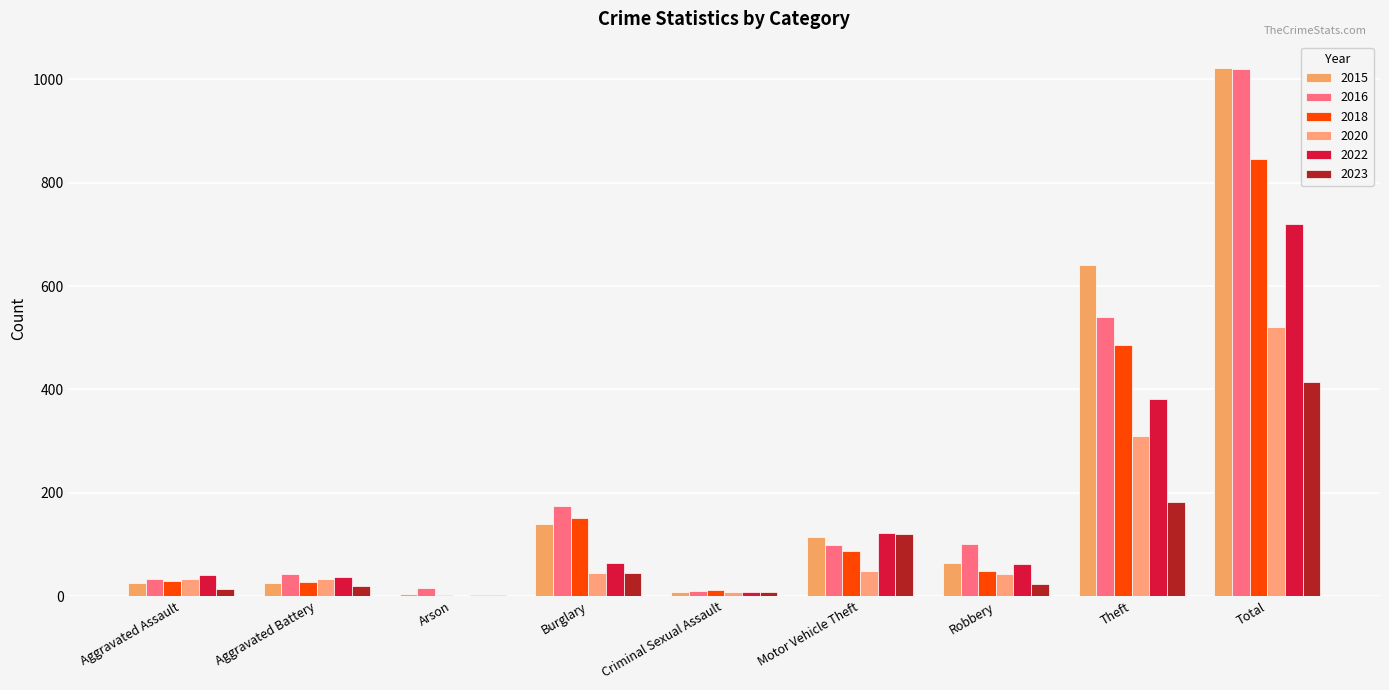

How many groups of bars are there?

9